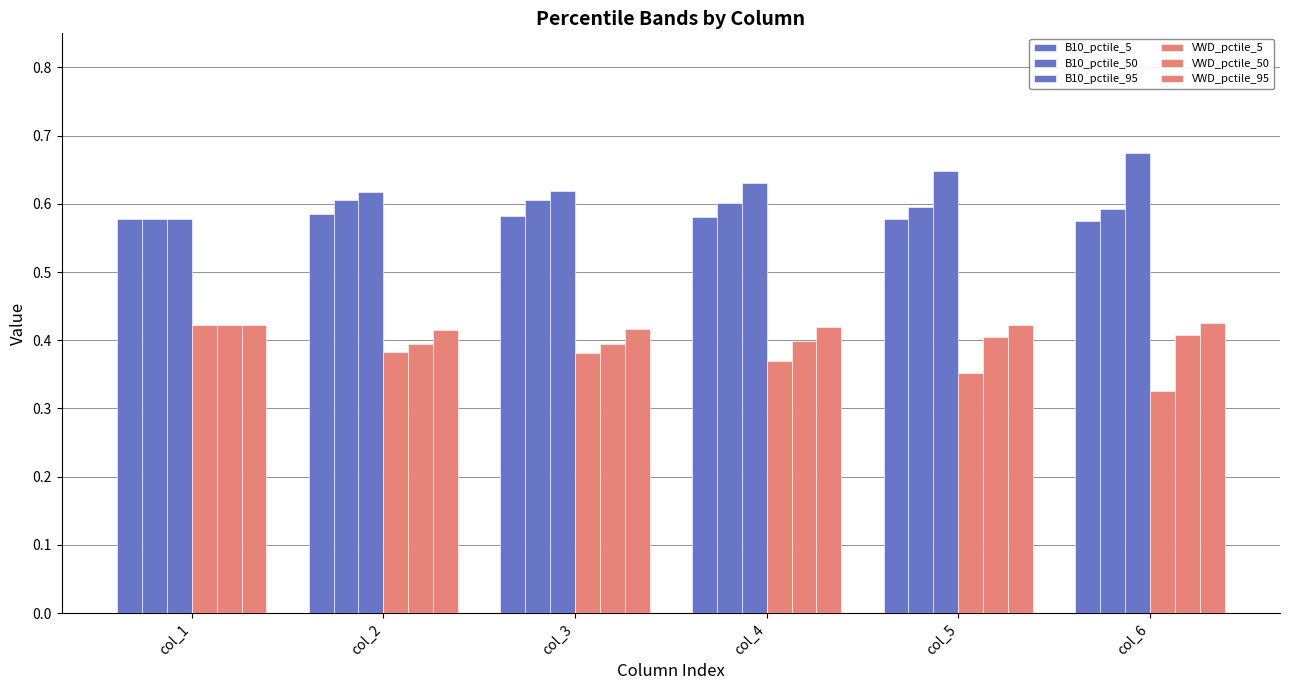

The value of VWD_pctile_50 at col_1 is 0.4. True or false?

True